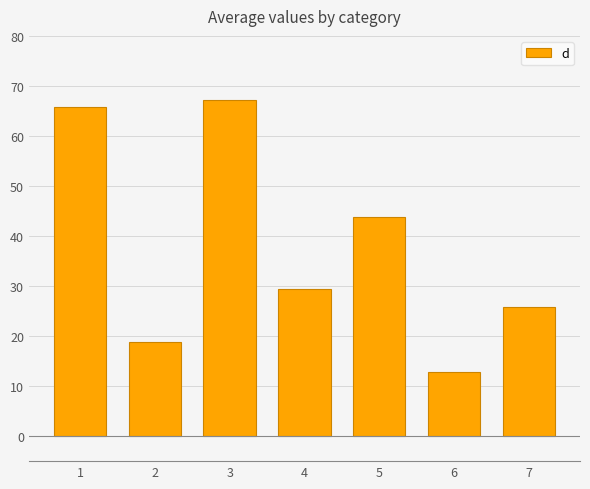

Reading right to left, transcribe all the data shown in this chart.

7=25.7	6=12.9	5=43.7	4=29.3	3=67.1	2=18.9	1=65.8